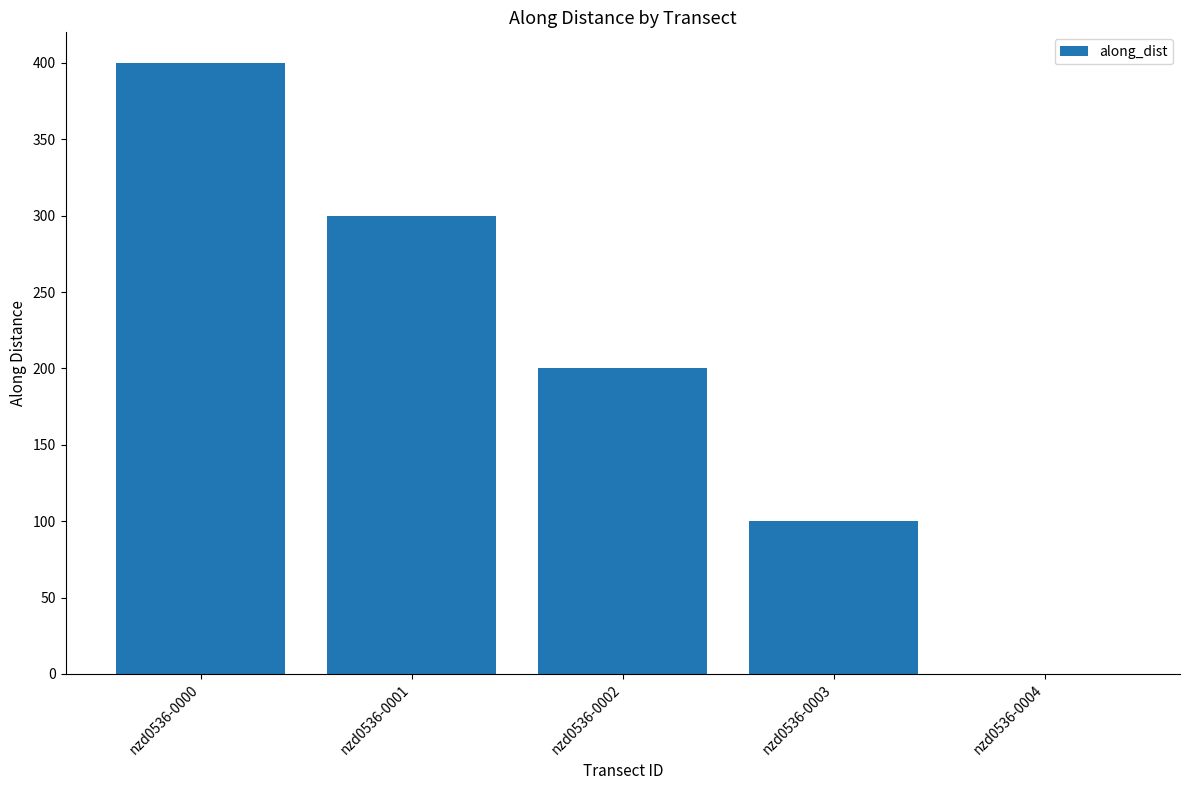

Which label corresponds to the largest value in the chart?

nzd0536-0000